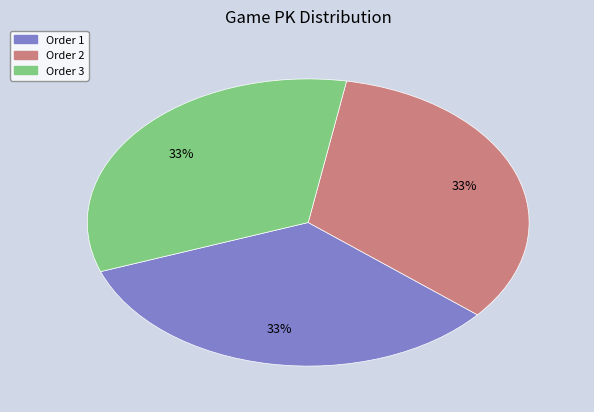

Does any single category account for the majority?

No